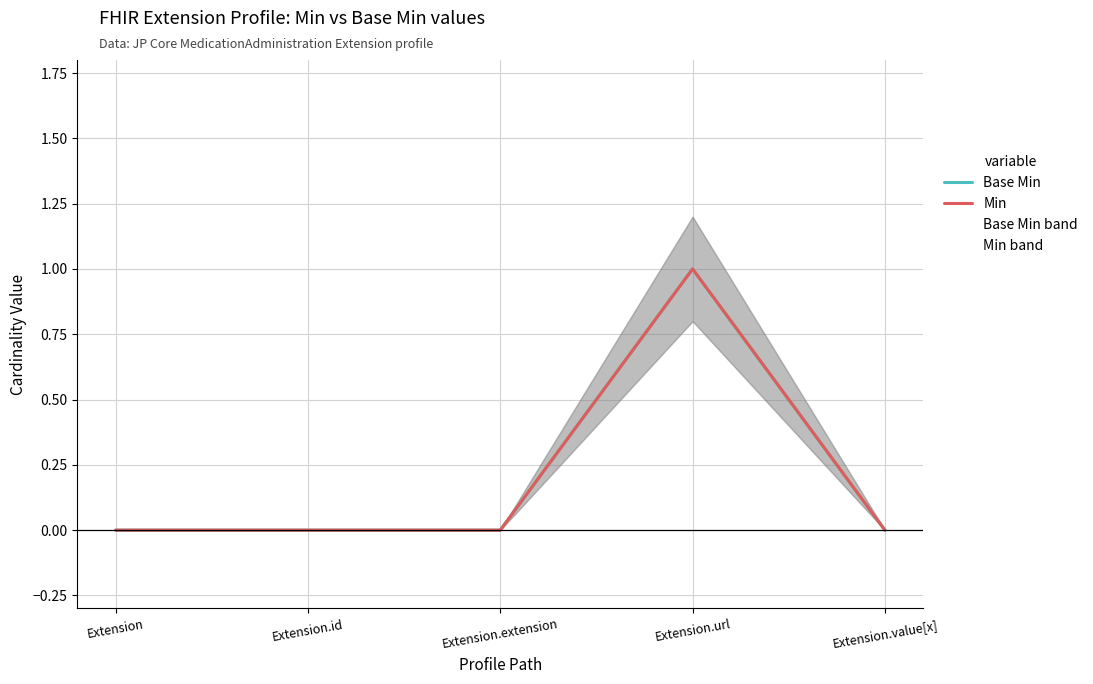

Reading right to left, what are all the values shown in this chart?

Base Min: 0	1	0	0	0
Min: 0	1	0	0	0